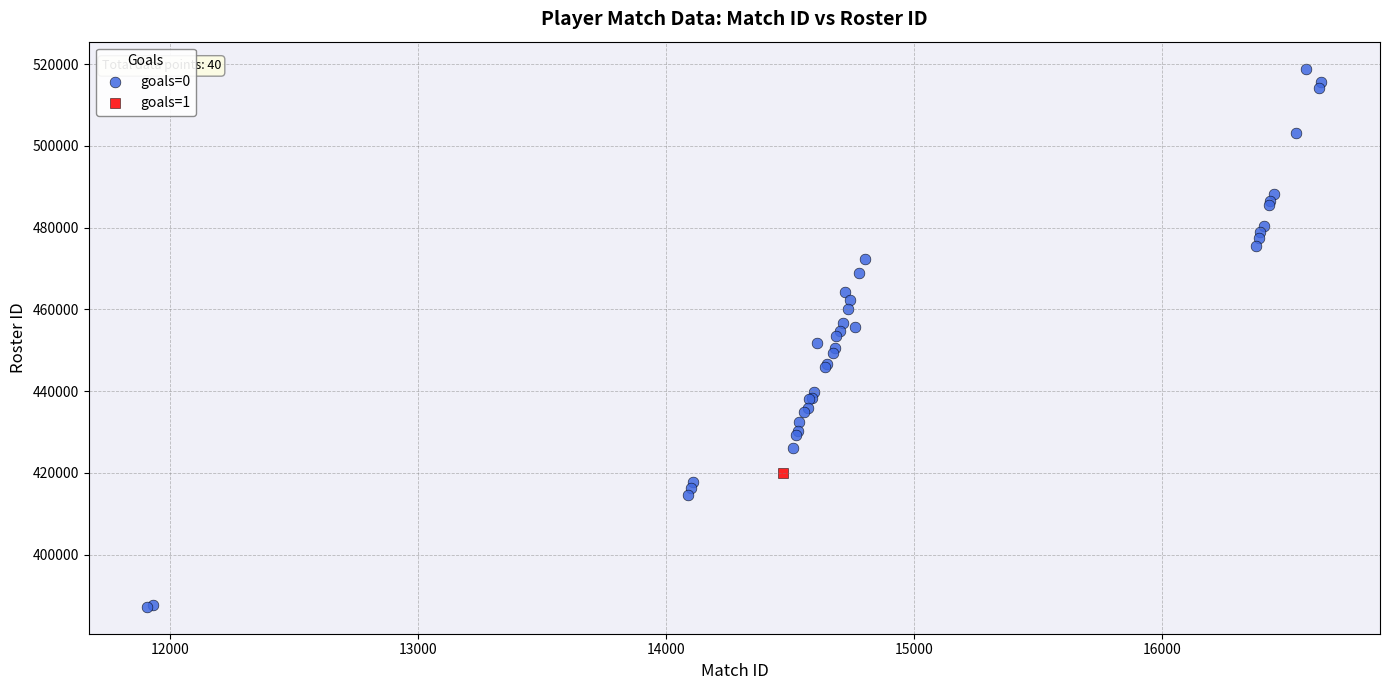

What are all the series names shown in the legend?

goals=0, goals=1